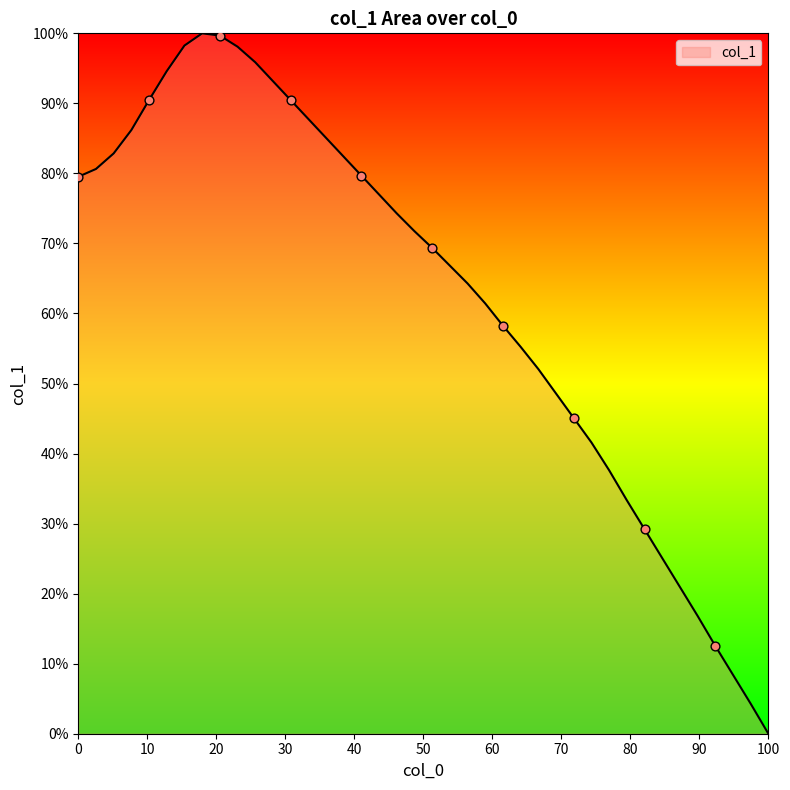

What is the maximum value shown in the chart?

100.0